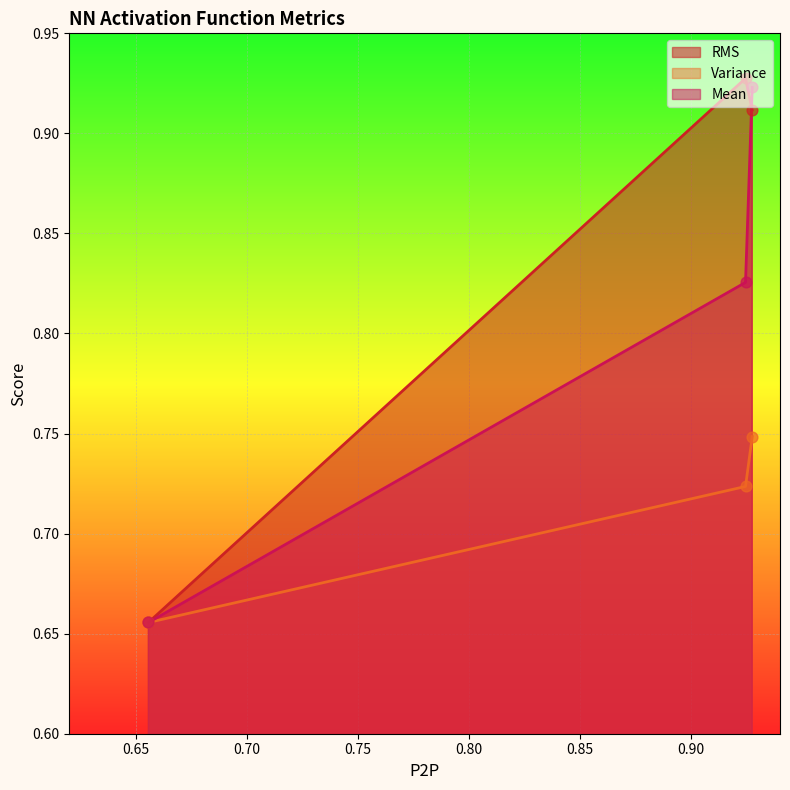

Which series reaches the minimum Y coordinate?

RMS